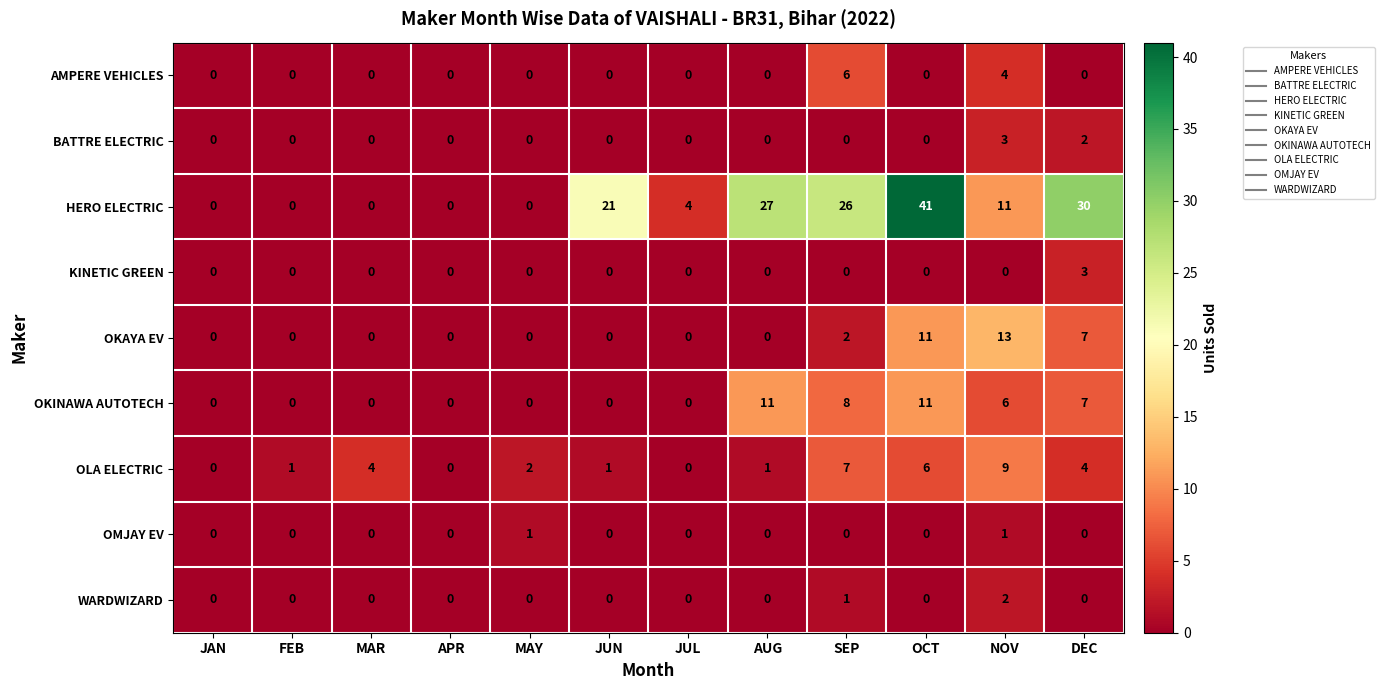

Count the number of categories in the chart.

12